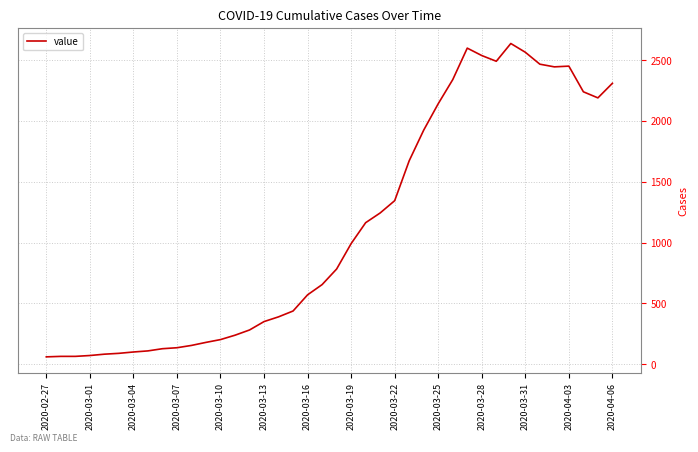

What is the smallest value displayed?

61